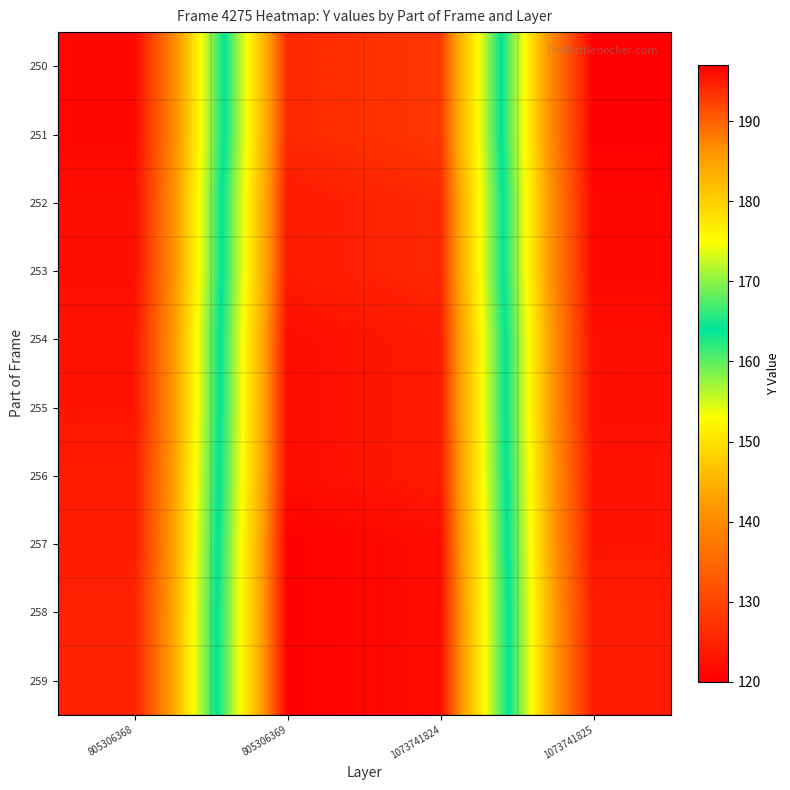

List the series in order of their peak value, highest first.

257, 258, 259, 254, 255, 256, 252, 253, 250, 251